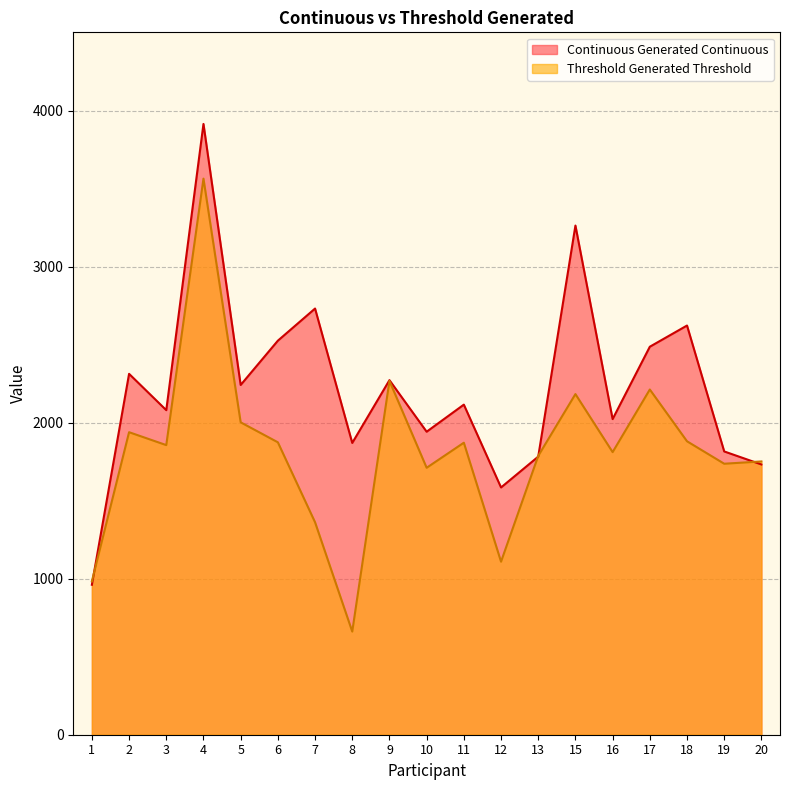

Is the value of Threshold Generated Threshold at 15 greater than the value of Continuous Generated Continuous at 7?

No